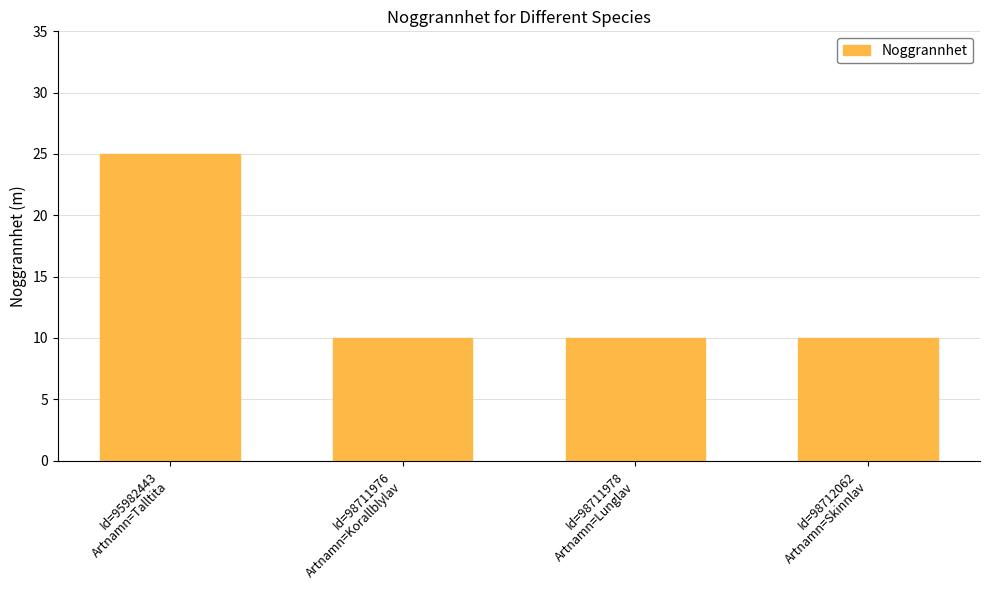

How many bars are there in total?

4